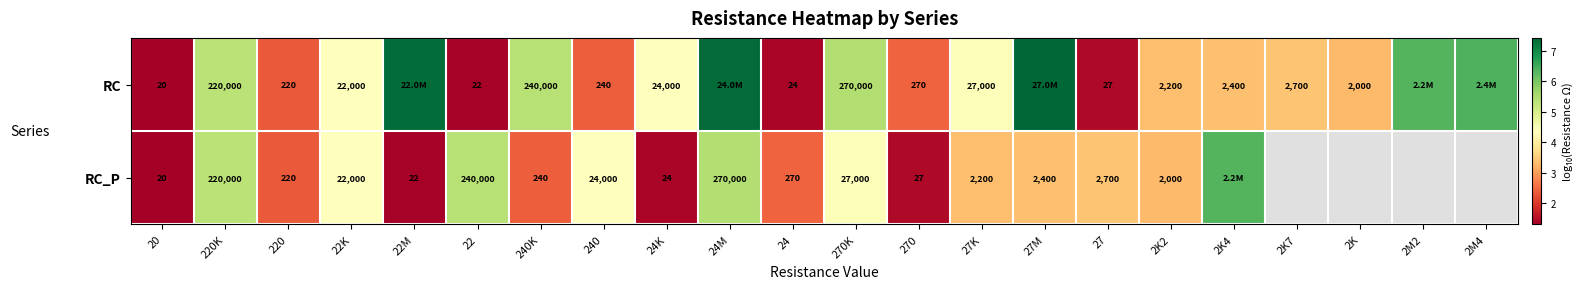

What is the total value across all series at 270K?

297000.0